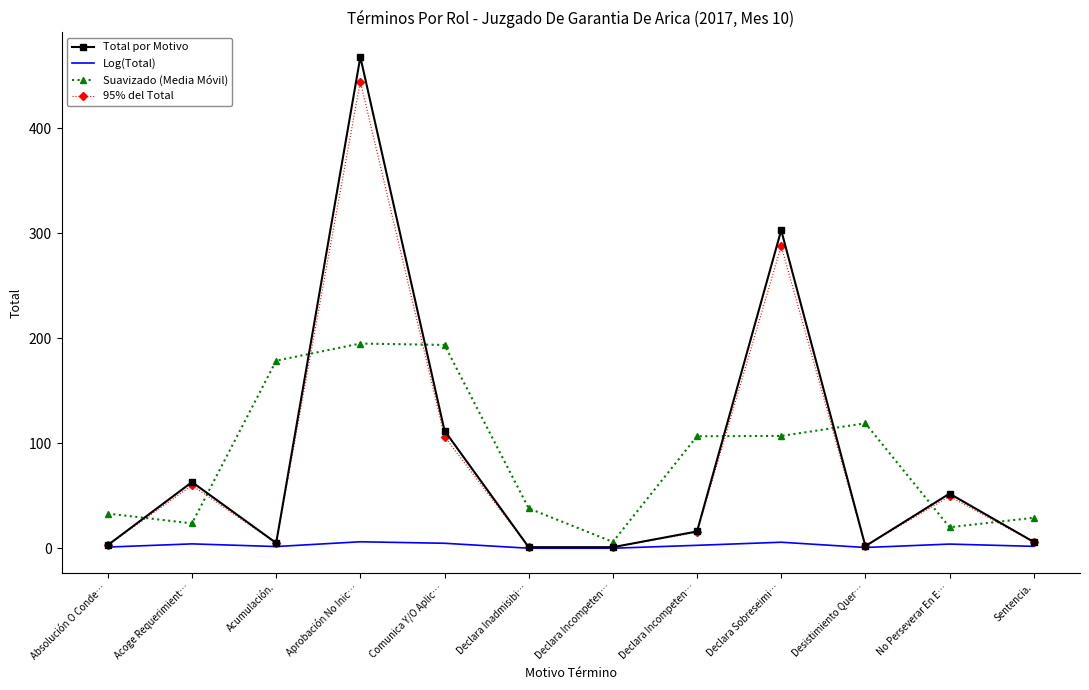

What are all the series names shown in the legend?

Total por Motivo, Log(Total), Suavizado (Media Móvil), 95% del Total